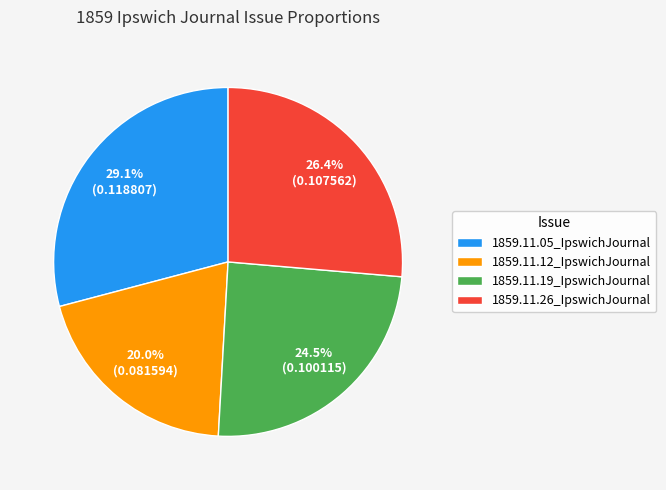

Is there a majority slice in this chart?

No